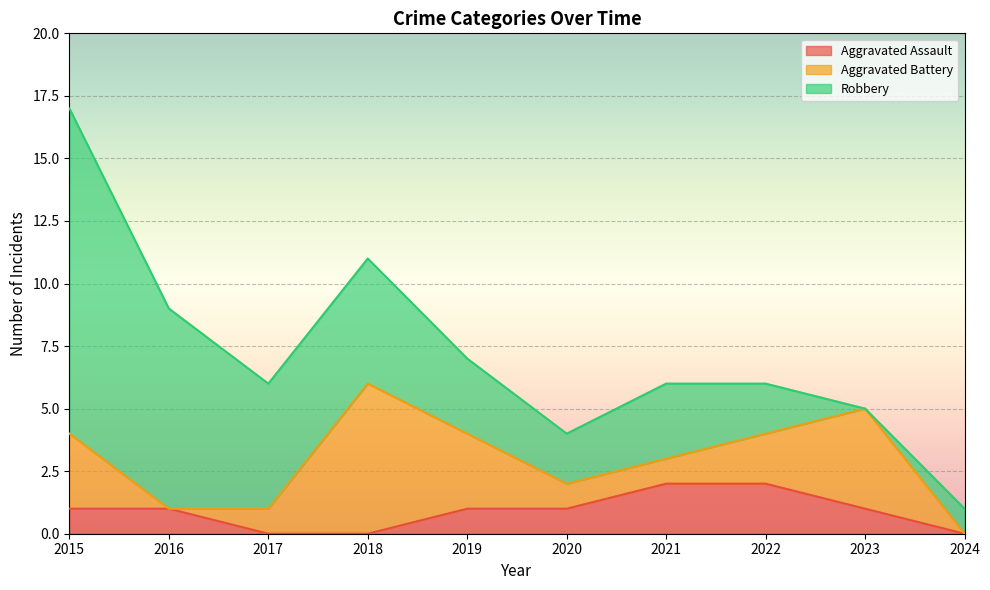

The Aggravated Battery series shows 3 at 2018. True or false?

False